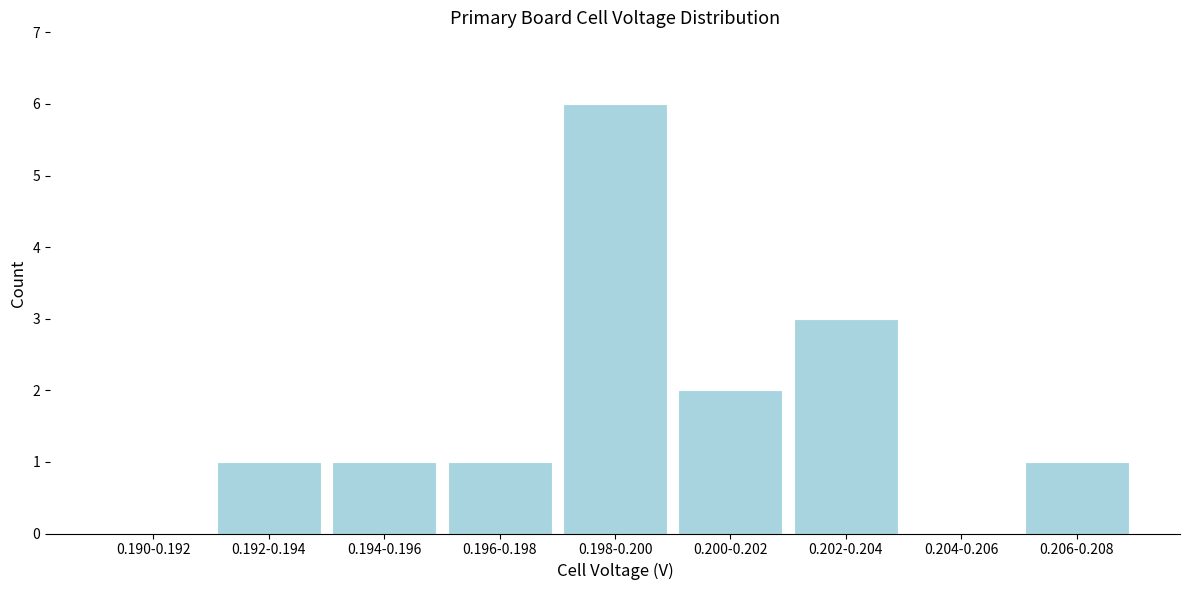

Reading left to right, list all the values displayed in this chart.

0.190-0.192=0	0.192-0.194=1	0.194-0.196=1	0.196-0.198=1	0.198-0.200=6	0.200-0.202=2	0.202-0.204=3	0.204-0.206=0	0.206-0.208=1